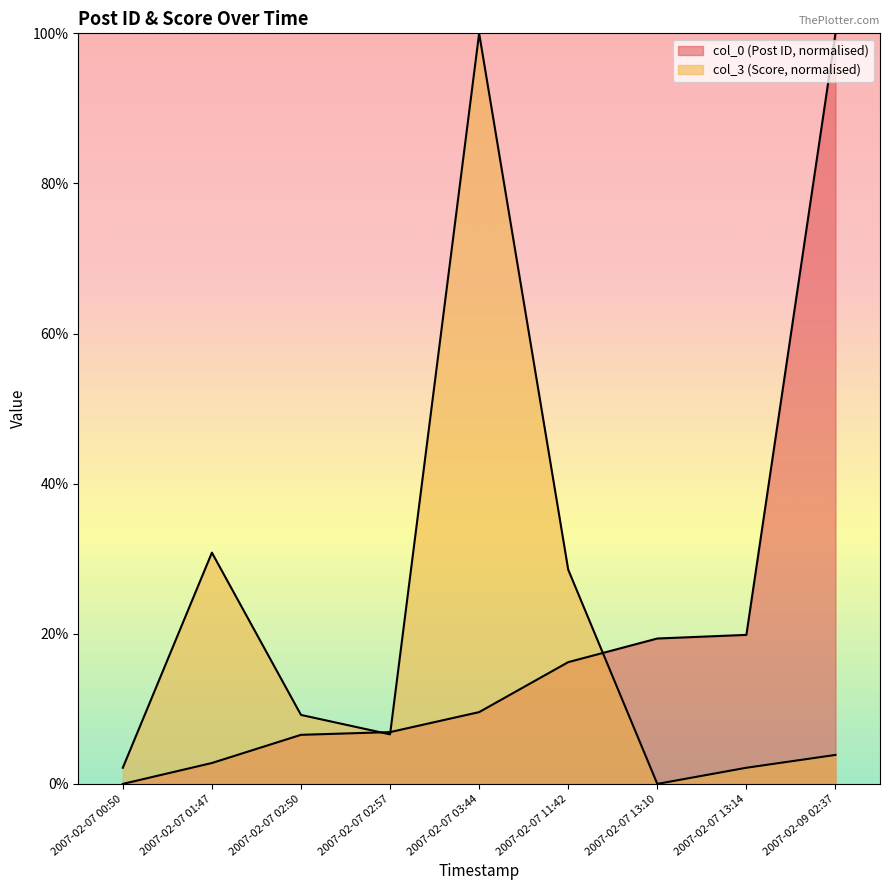

How many lines are shown in the chart?

2